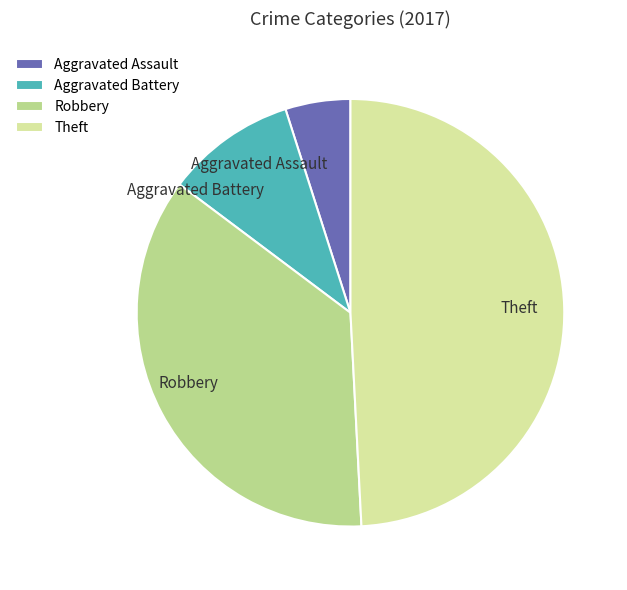

Count the number of slices in the pie.

4